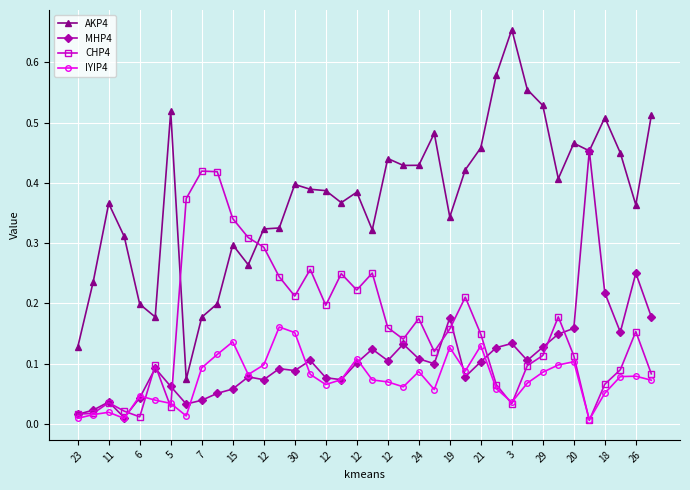

Which series has the largest range (max minus min)?

AKP4